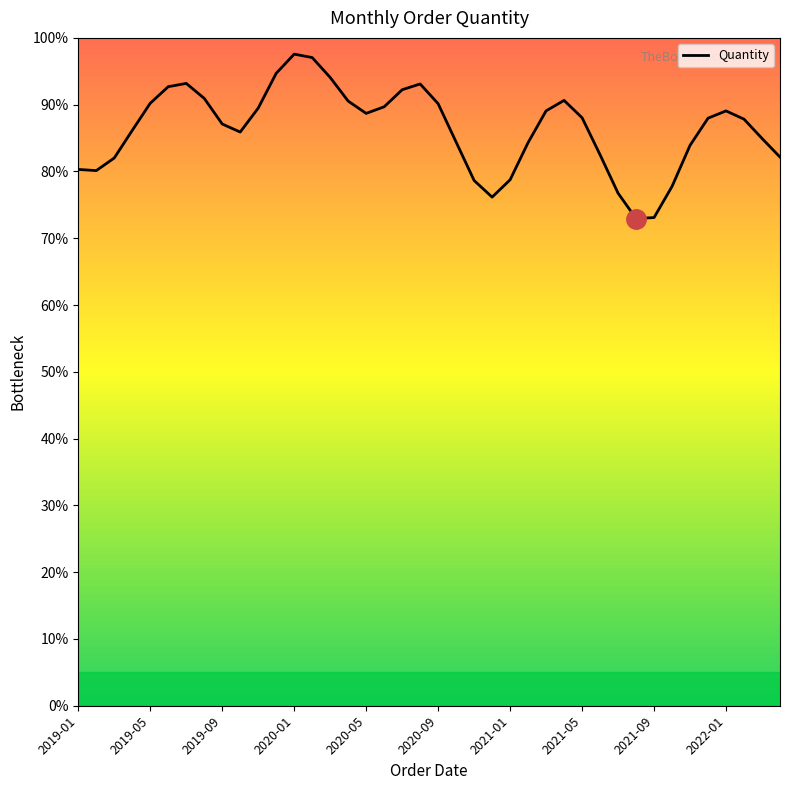

What is the minimum value shown in the chart?

72.9